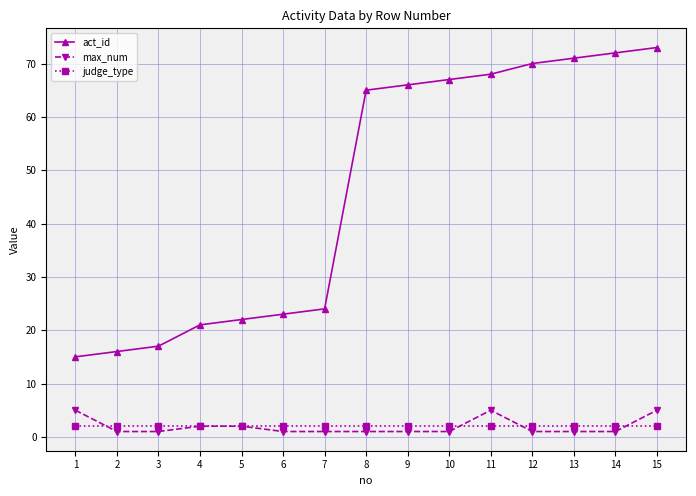

Is the value of judge_type at 6 greater than the value of act_id at 8?

No